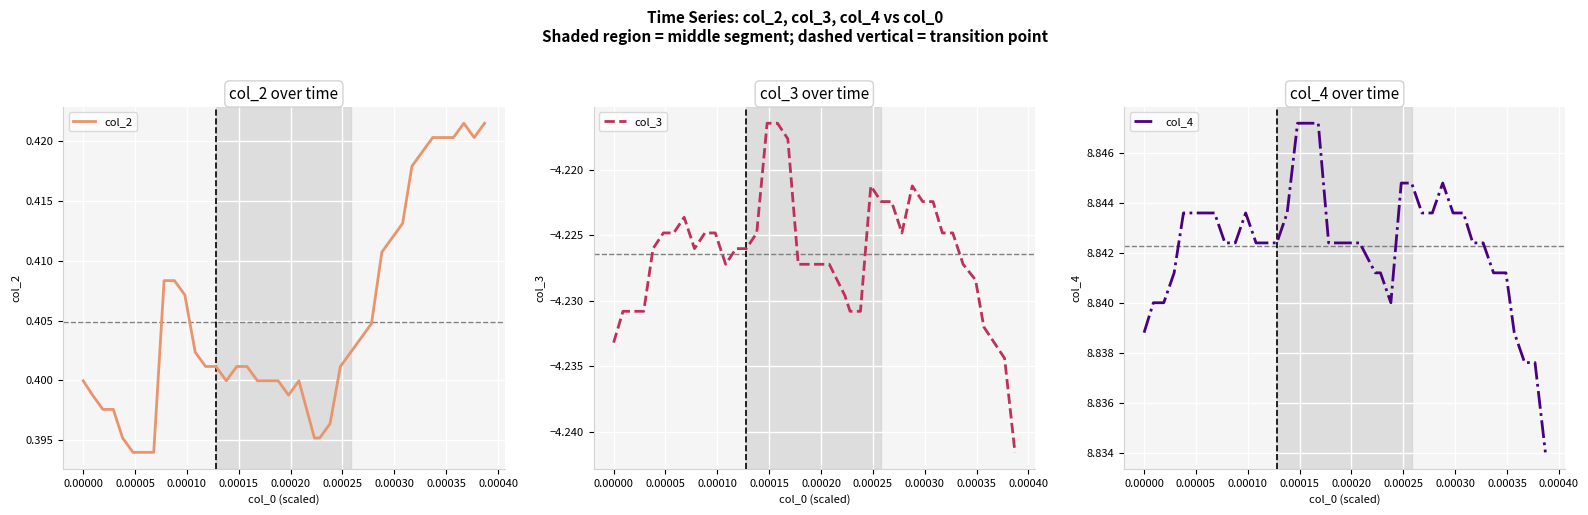

Rank the series by their maximum value, from highest to lowest.

col_4, col_2, col_3